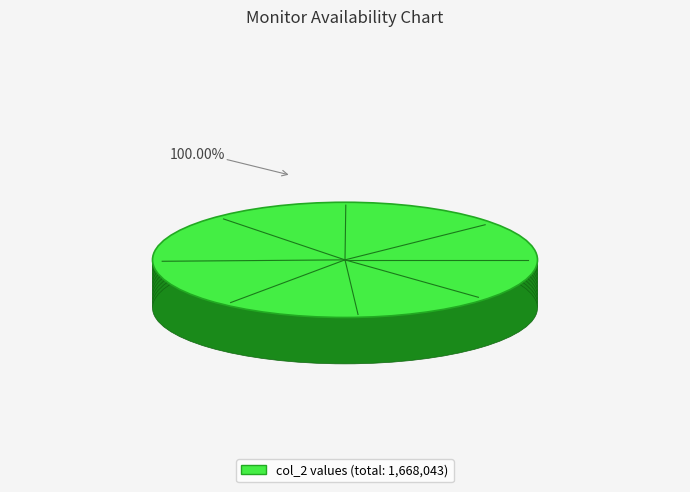

How many segments does this pie chart have?

8